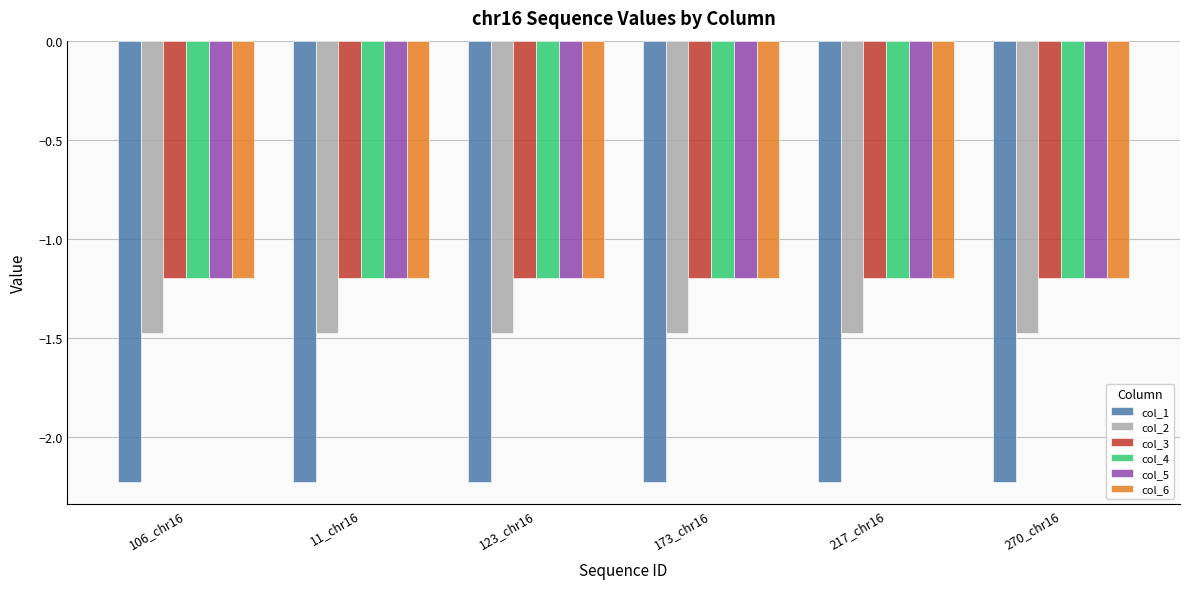

What is the maximum value shown in the chart?

-1.2